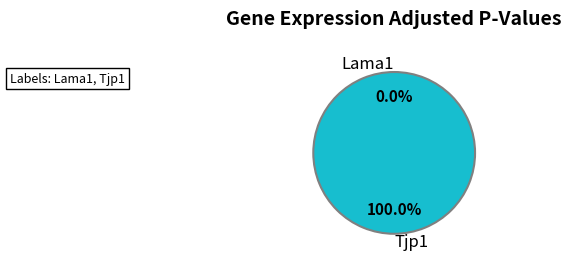

To the nearest percent, what percentage of the pie is Tjp1?

100%